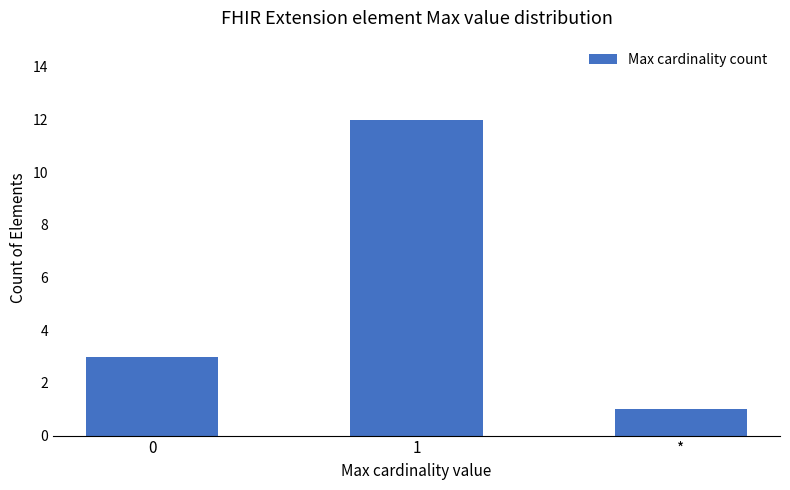

List the labels in order of value, largest first.

1, 0, *